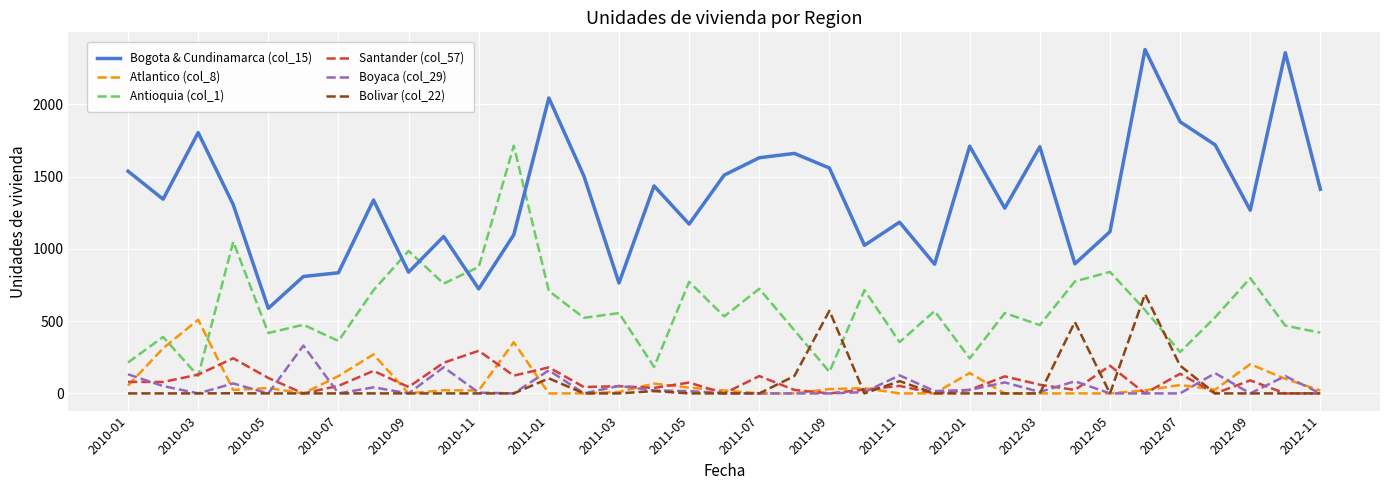

What is the average value of the Bogota & Cundinamarca (col_15) series?

1355